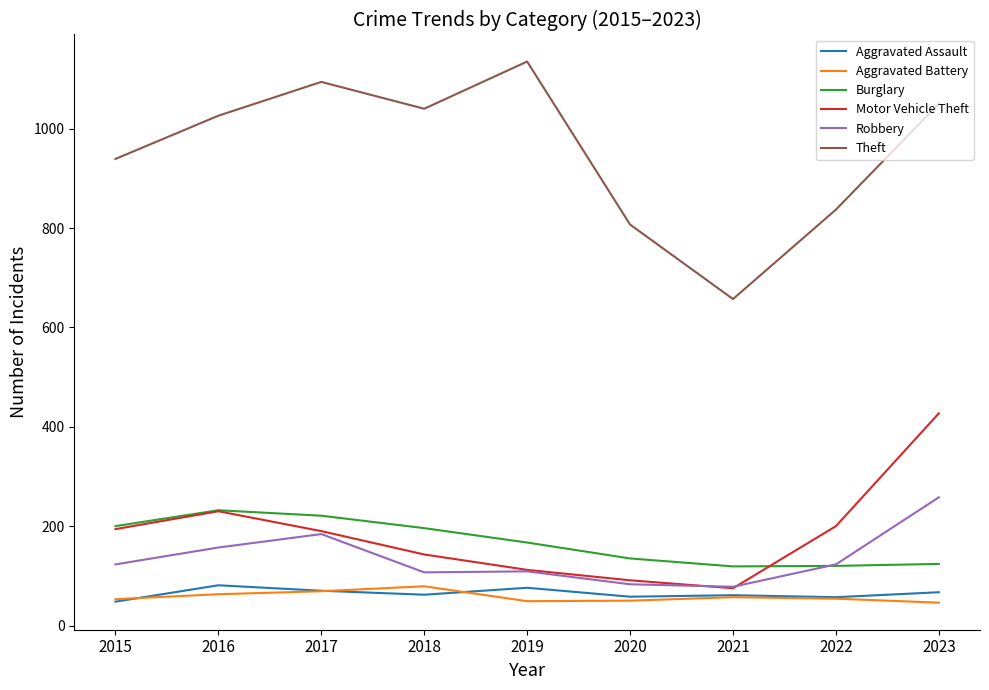

The value of Robbery at 2019 is 187. True or false?

False